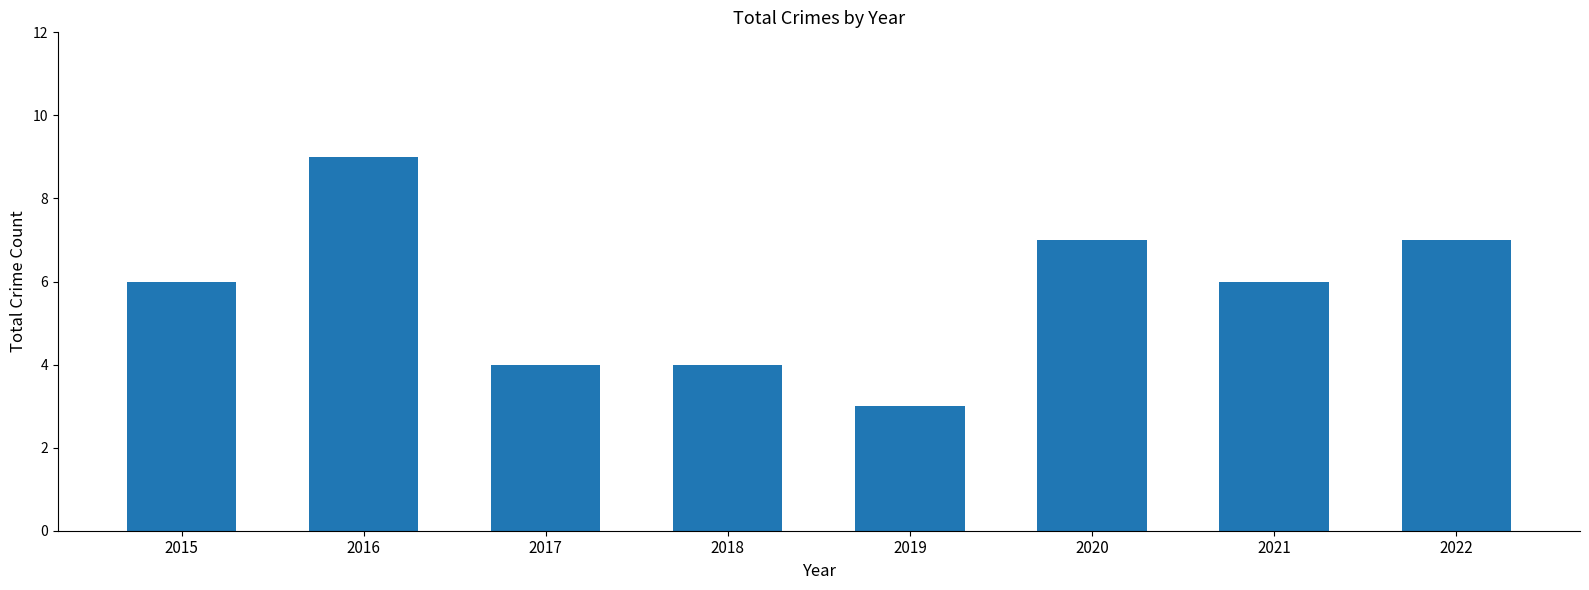

What is the difference between the second highest and second lowest values?

3